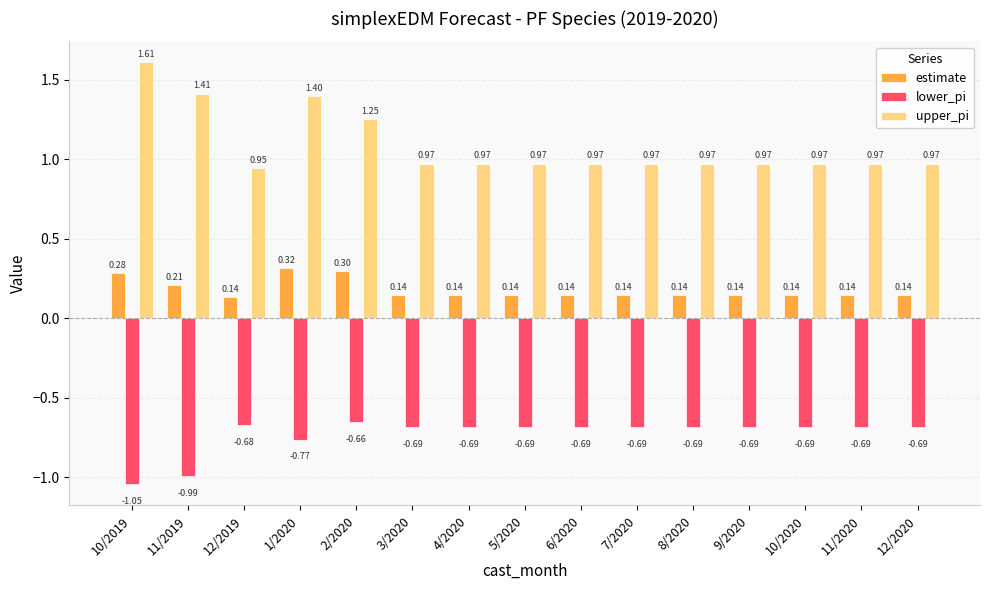

What is the total value across all series at 8/2020?

0.4